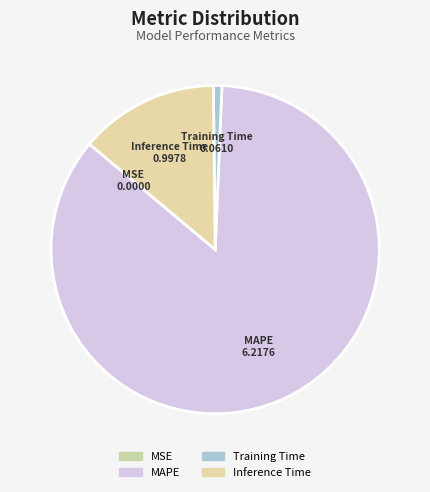

Which category accounts for the majority?

MAPE